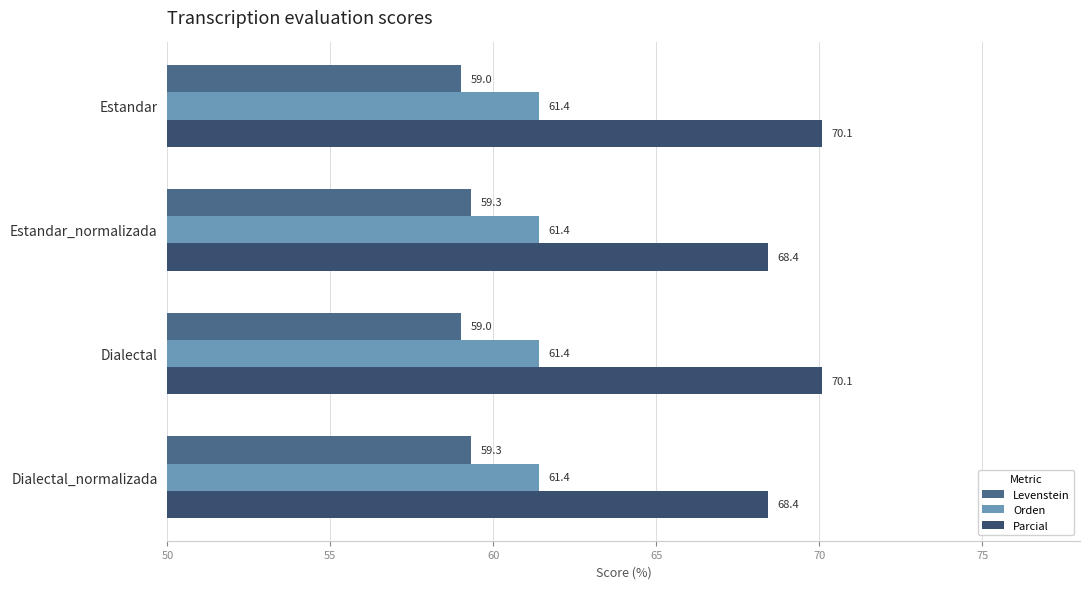

What is the highest value of the Parcial series?

70.1